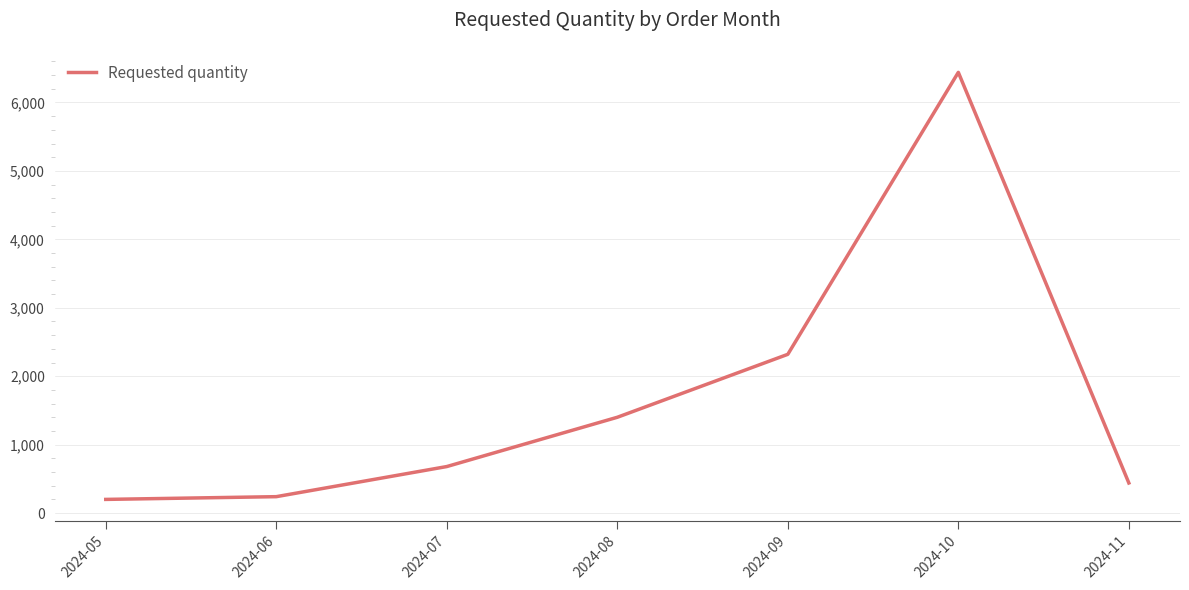

Reading right to left, extract all data points from this chart.

2024-11=440	2024-10=6440	2024-09=2320	2024-08=1400	2024-07=680	2024-06=240	2024-05=200